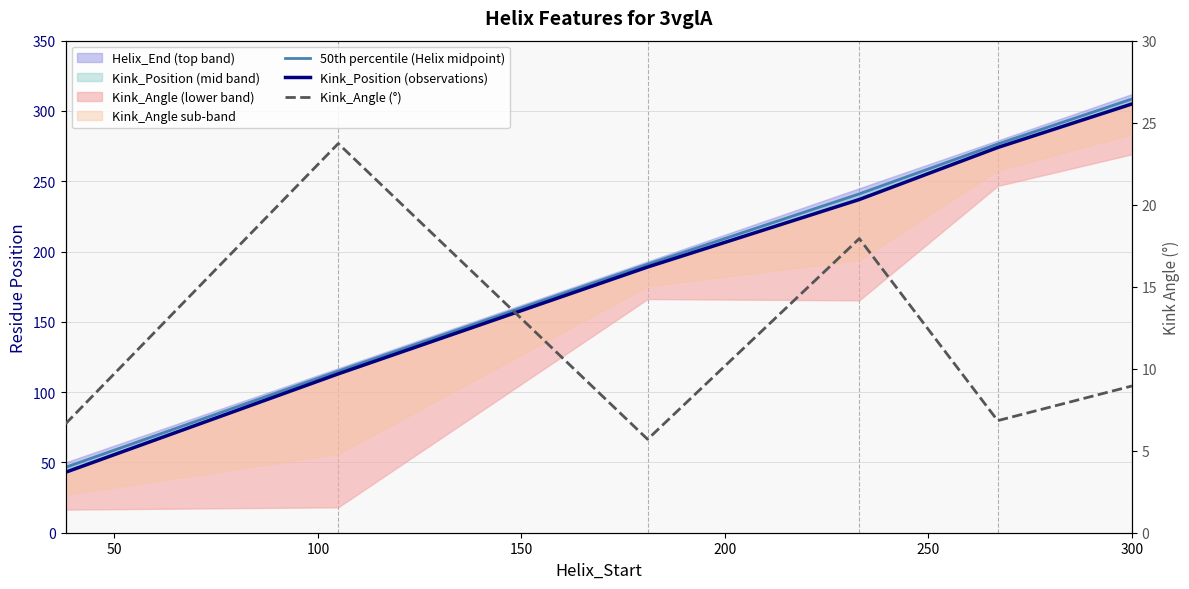

How many lines are shown in the chart?

3